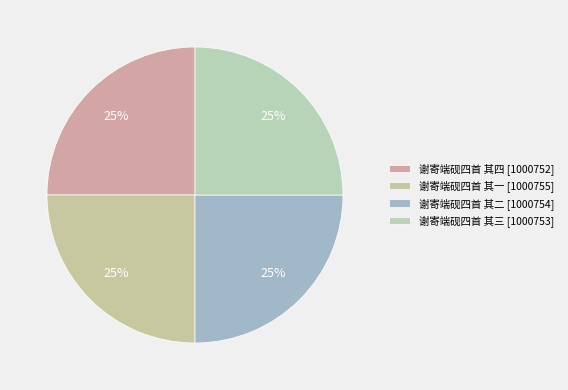

What percentage is the 谢寄端砚四首 其一 slice, to the nearest percent?

25%